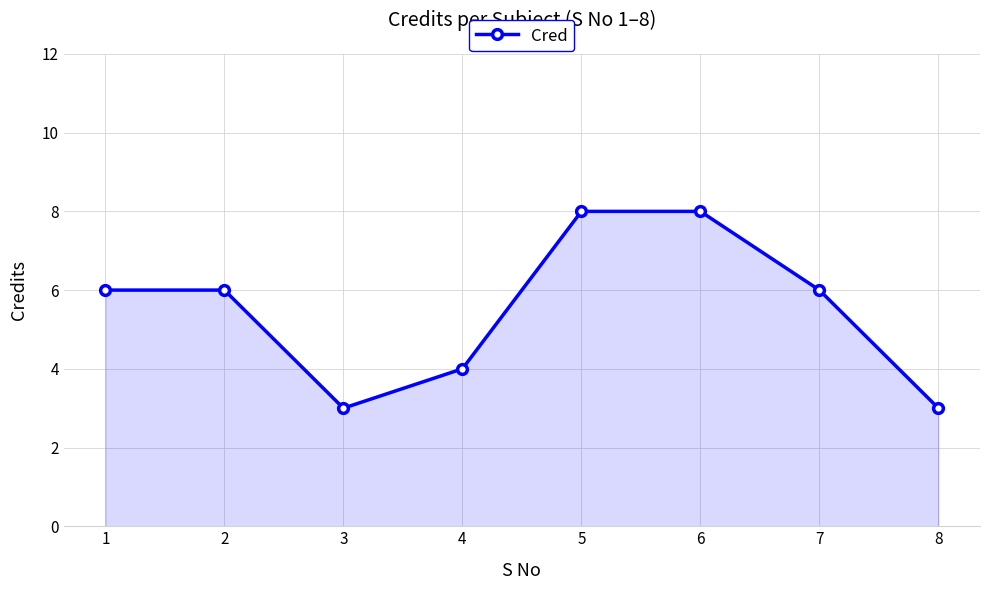

The chart shows a value of 10 at 1. True or false?

False